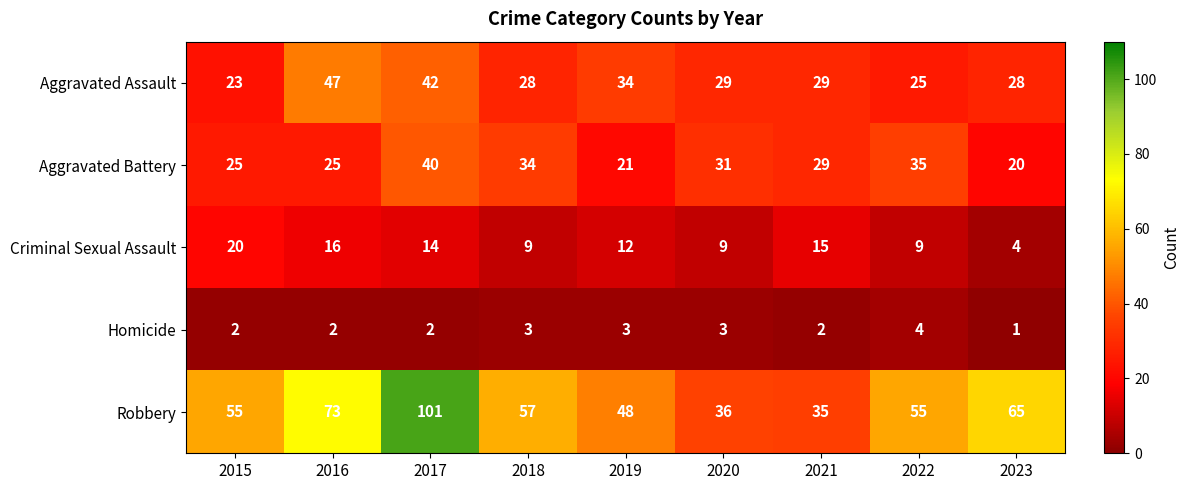

The Robbery series shows 127 at 2016. True or false?

False